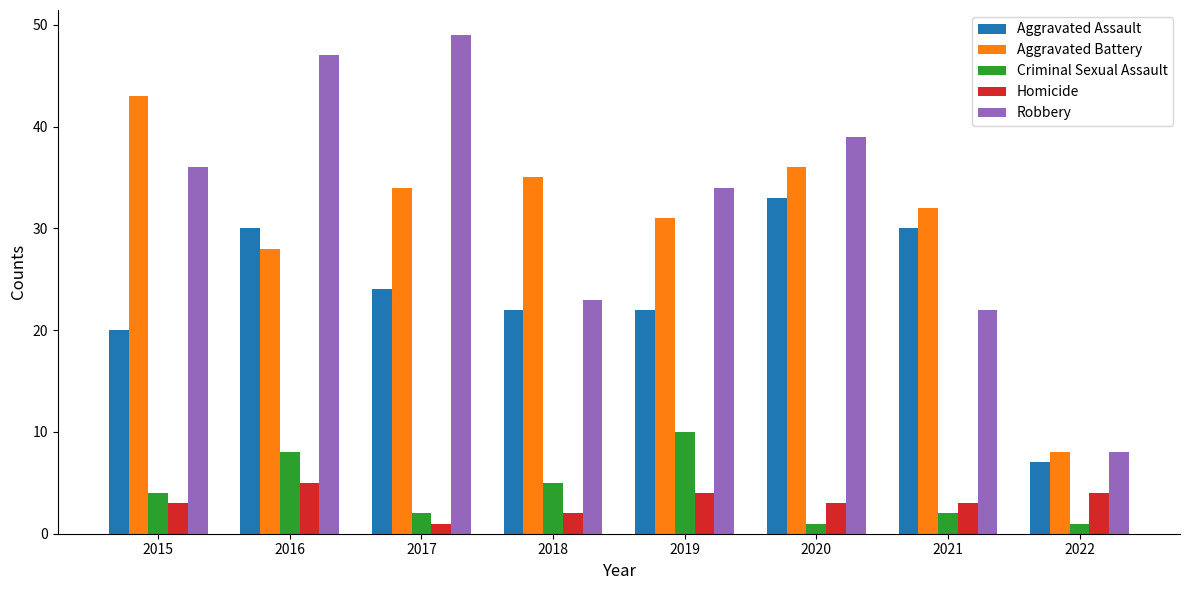

What are all the series names shown in the legend?

Aggravated Assault, Aggravated Battery, Criminal Sexual Assault, Homicide, Robbery